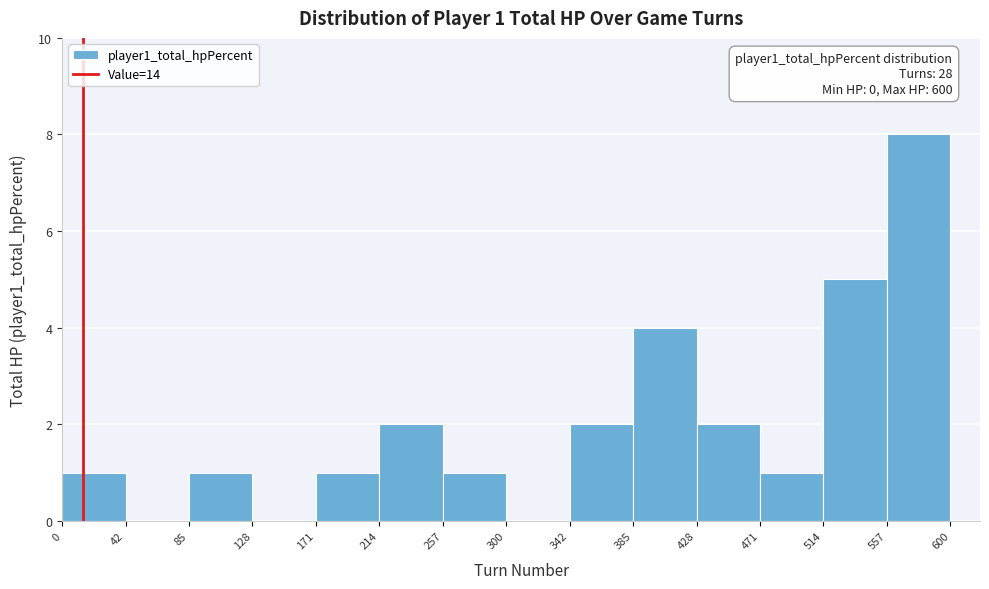

Which range on the x-axis has the tallest bar?

557 to 600